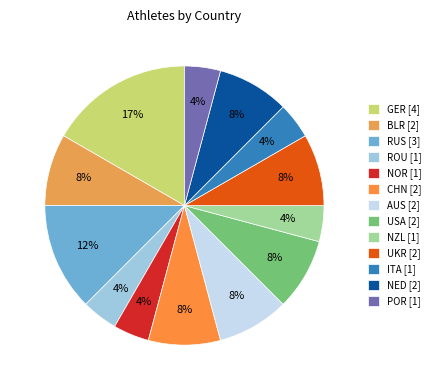

To the nearest percent, what is the average slice percentage?

8%